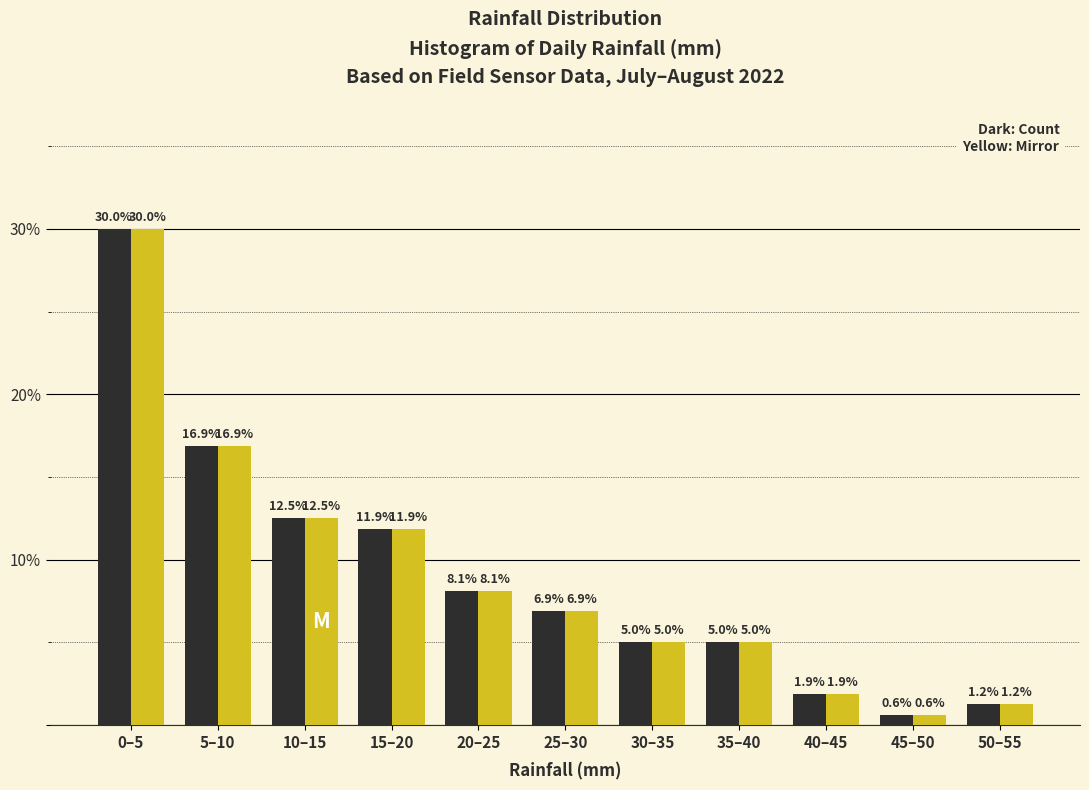

What is the smallest value displayed?

0.6